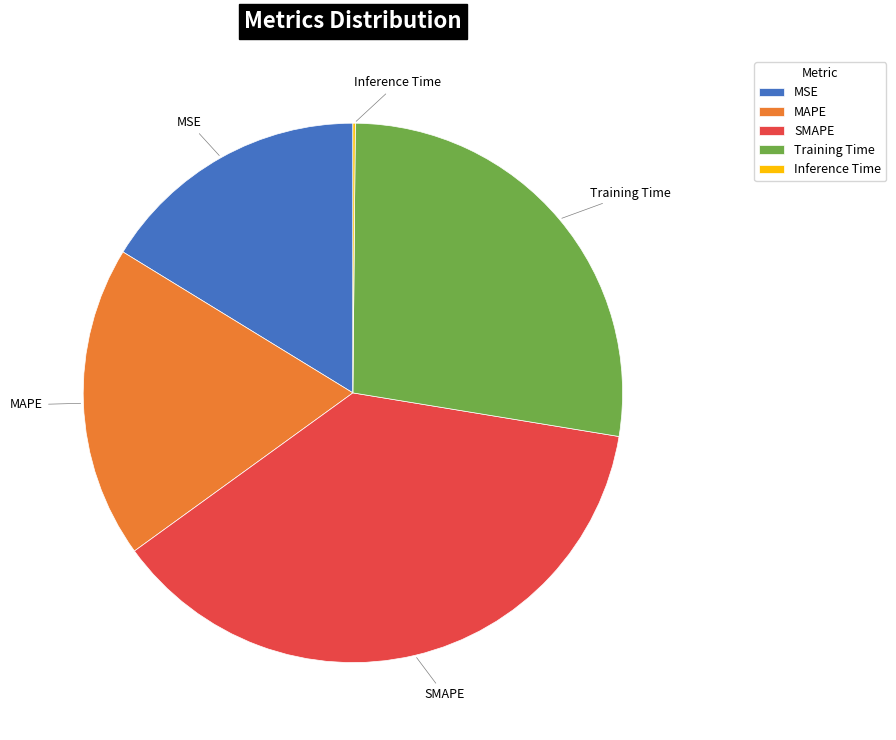

Between MSE and MAPE, which is larger?

MAPE